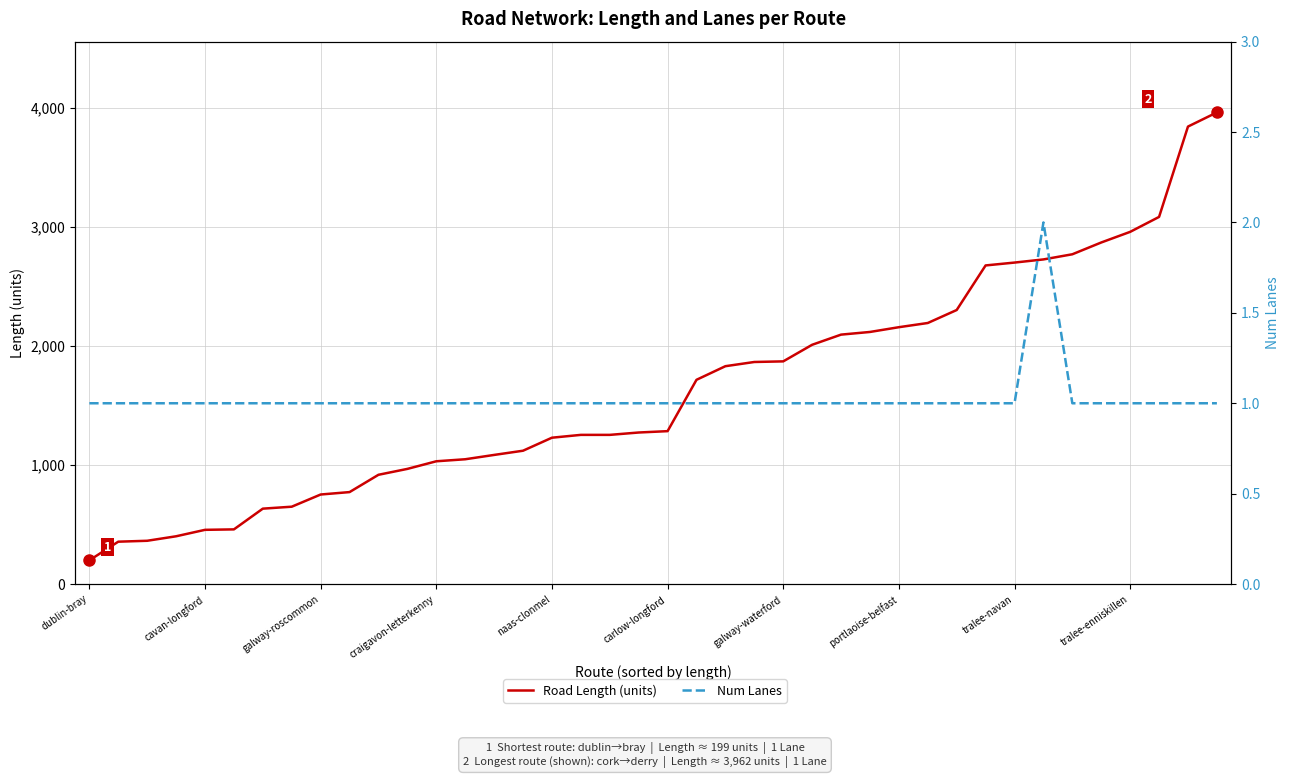

Reading left to right, what are all the values shown in this chart?

Road Length (units): 199.3	356.0	363.6	401.4	455.5	459.4	633.5	649.8	752.2	772.6	918.0	967.4	1031.4	1048.4	1084.7	1120.1	1229.4	1253.2	1253.2	1273.0	1284.4	1715.7	1830.1	1865.4	1870.6	2010.0	2095.3	2117.6	2157.6	2192.9	2302.0	2676.4	2700.5	2726.9	2770.2	2869.2	2958.5	3084.0	3842.9	3961.8
Num Lanes: 1.0	1.0	1.0	1.0	1.0	1.0	1.0	1.0	1.0	1.0	1.0	1.0	1.0	1.0	1.0	1.0	1.0	1.0	1.0	1.0	1.0	1.0	1.0	1.0	1.0	1.0	1.0	1.0	1.0	1.0	1.0	1.0	1.0	2.0	1.0	1.0	1.0	1.0	1.0	1.0